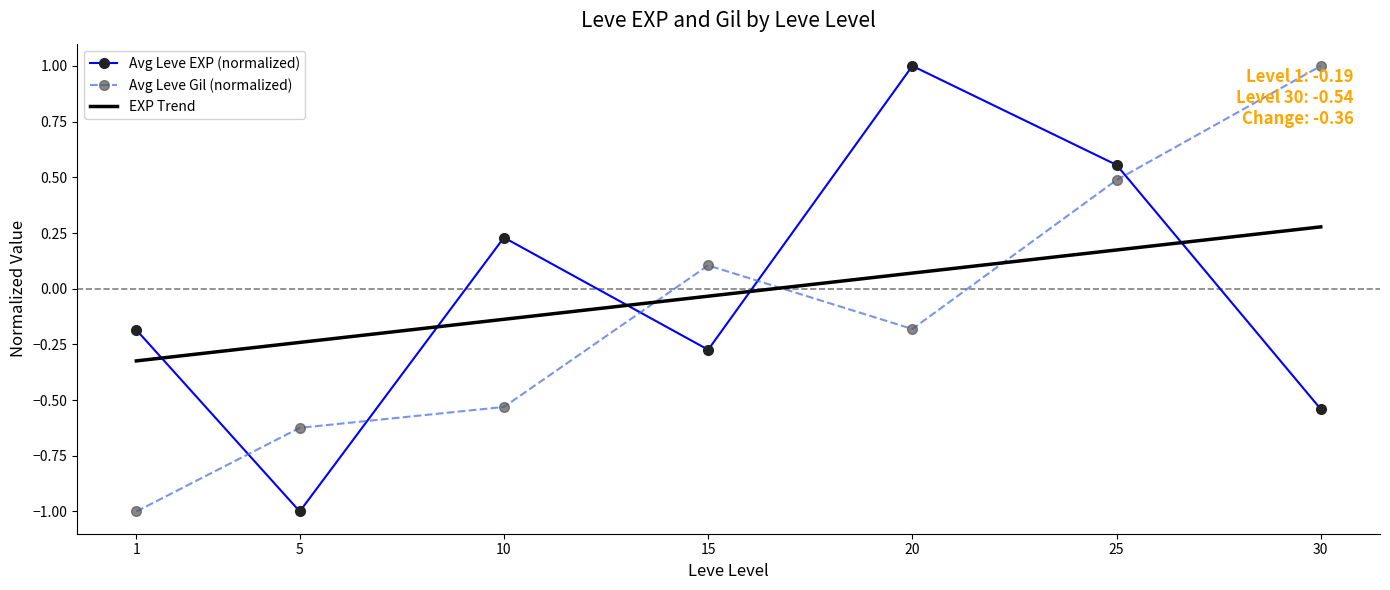

Between which two adjacent categories do Avg Leve Gil (normalized) and Avg Leve EXP (normalized) first intersect?

1 and 5